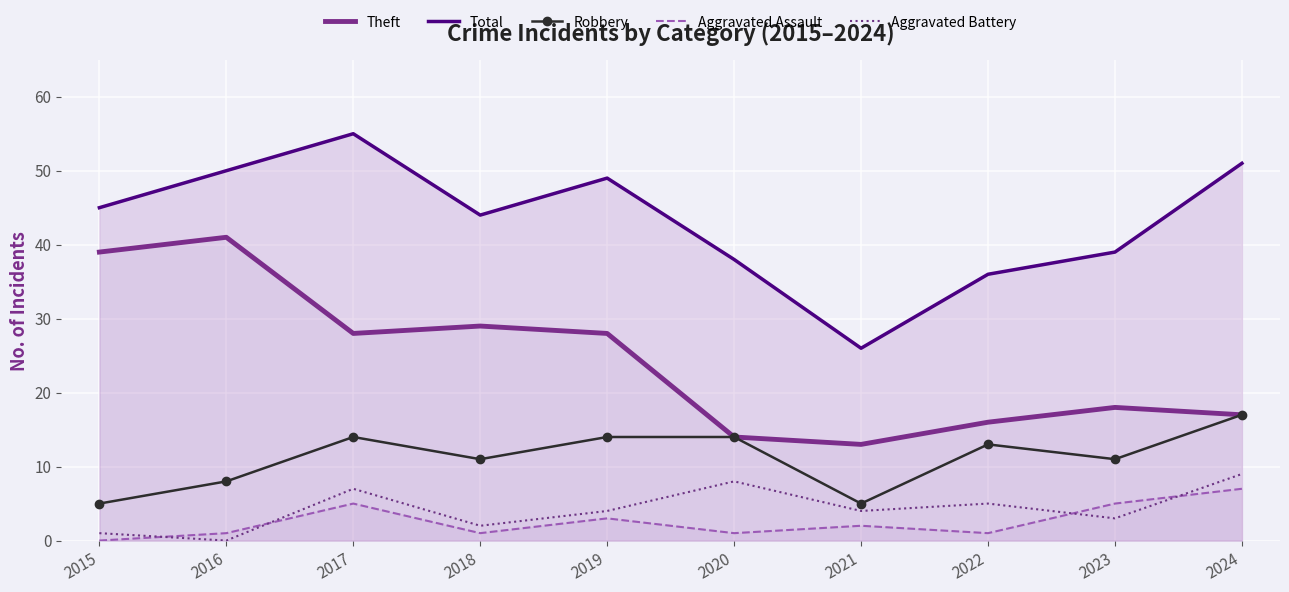

True or false: Aggravated Assault and Robbery intersect in this chart.

False